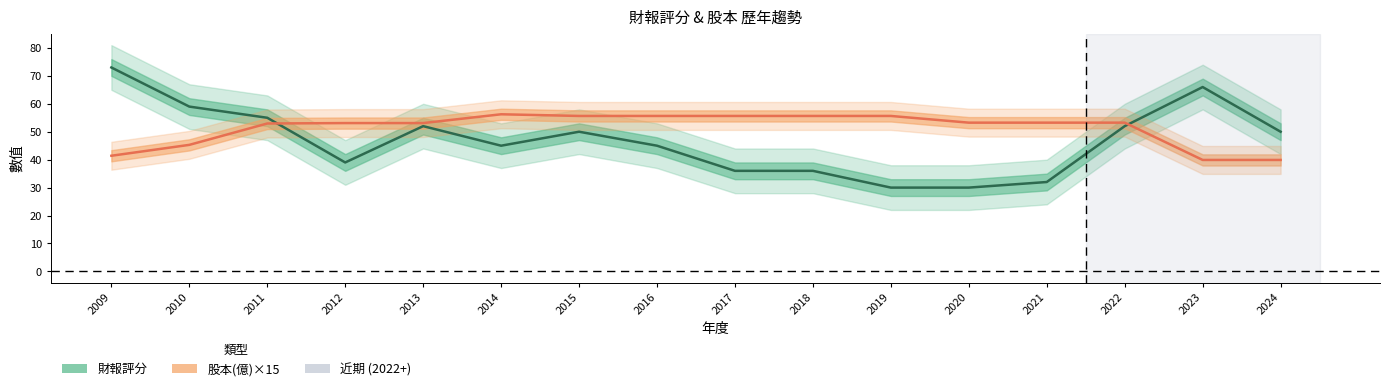

How many intersections are there between 財報評分 and 股本(億)×15?

2